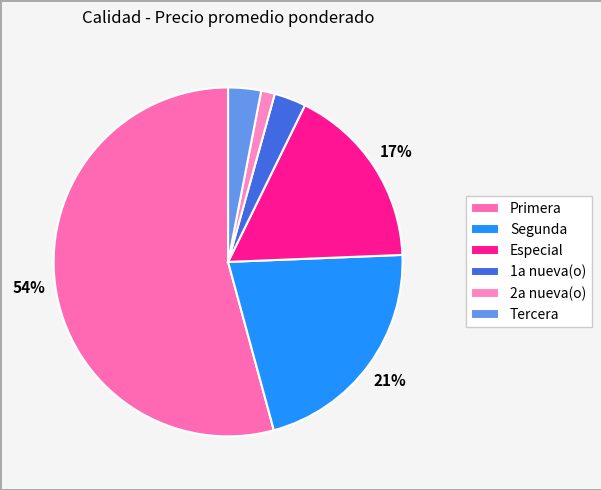

To the nearest percent, what is the average slice percentage?

17%